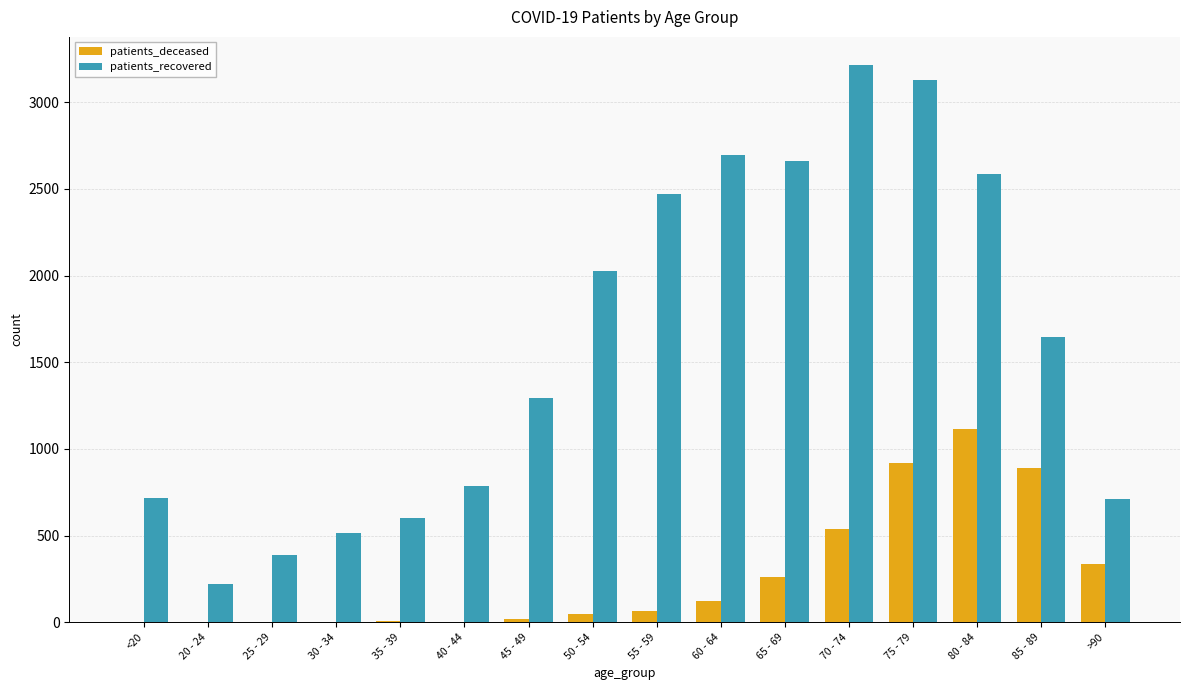

Which series has the largest total across all categories?

patients_recovered